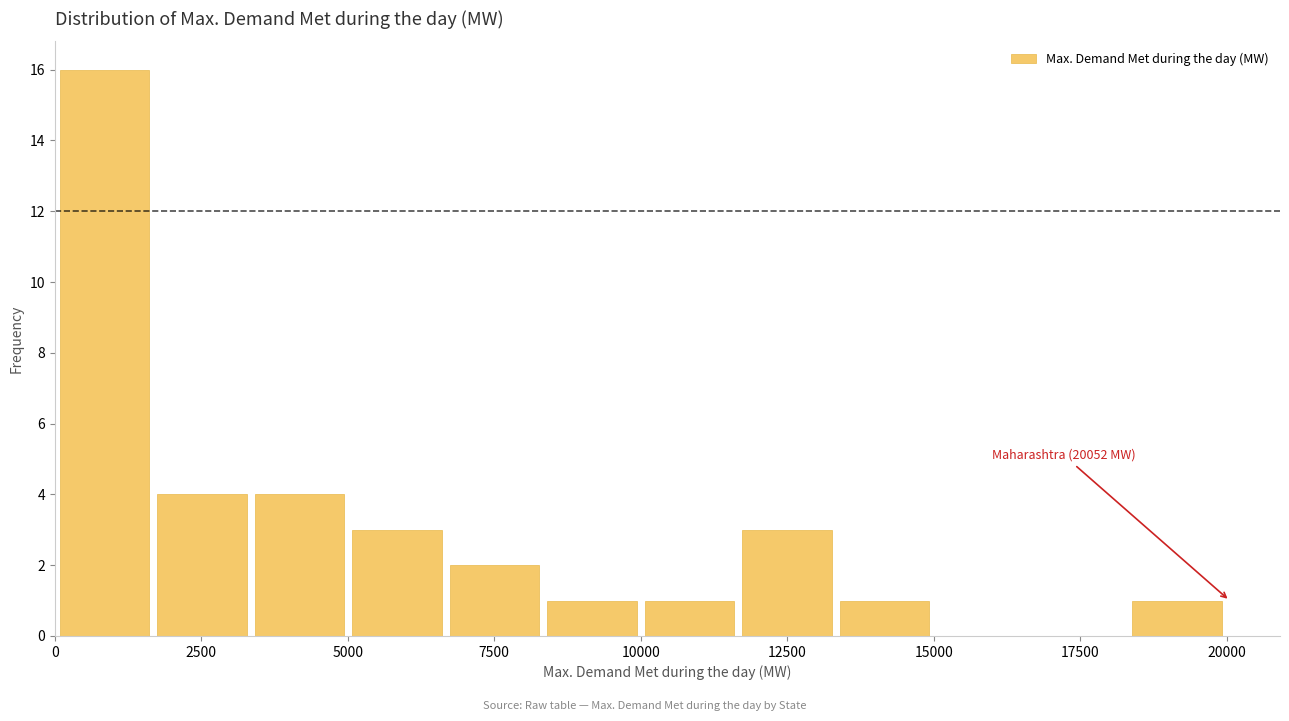

Read against the x-axis, roughly where is the centre of the tallest bar?

1000